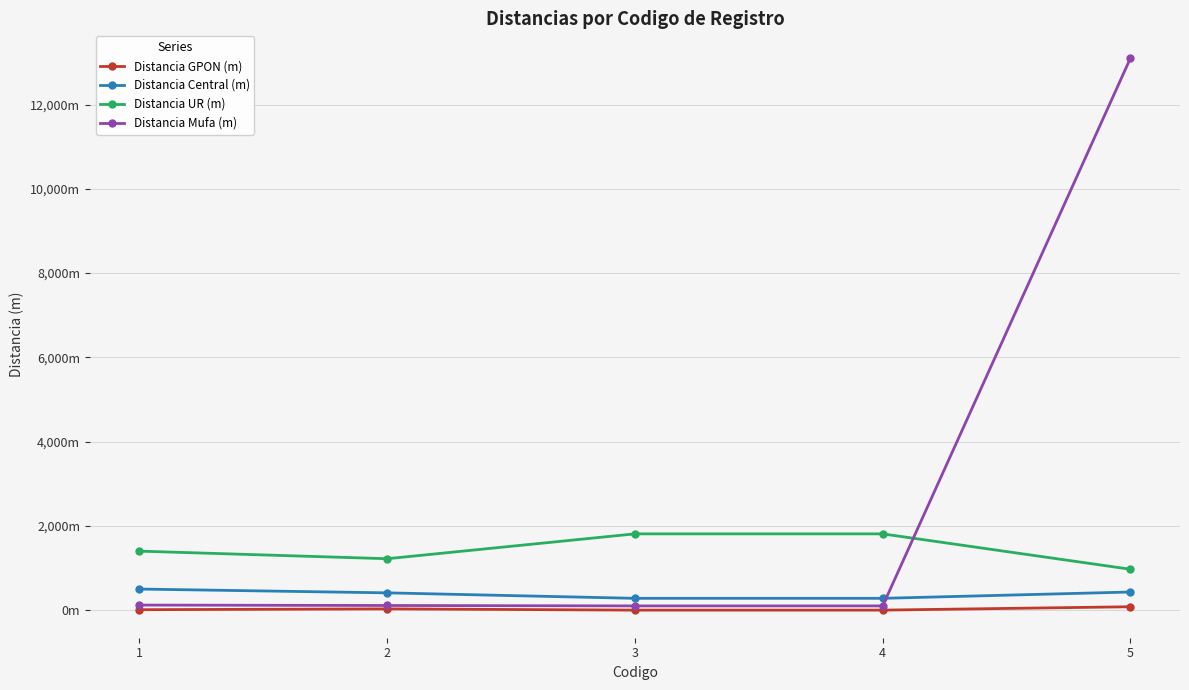

What are all the series names shown in the legend?

Distancia GPON (m), Distancia Central (m), Distancia UR (m), Distancia Mufa (m)